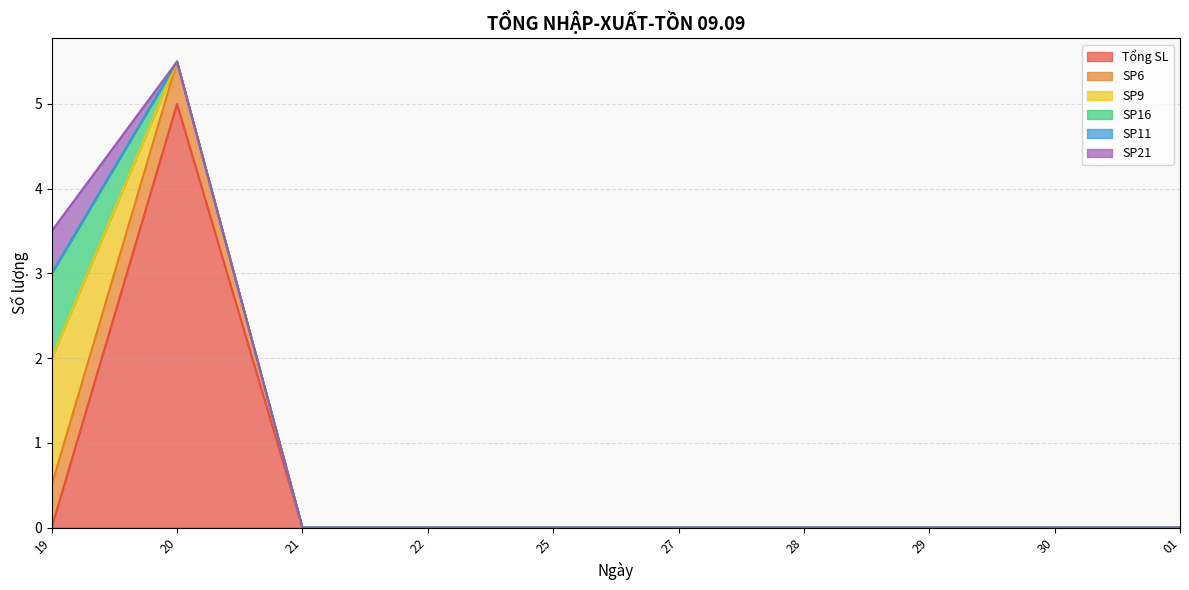

At which category is the sum across all series the highest?

20